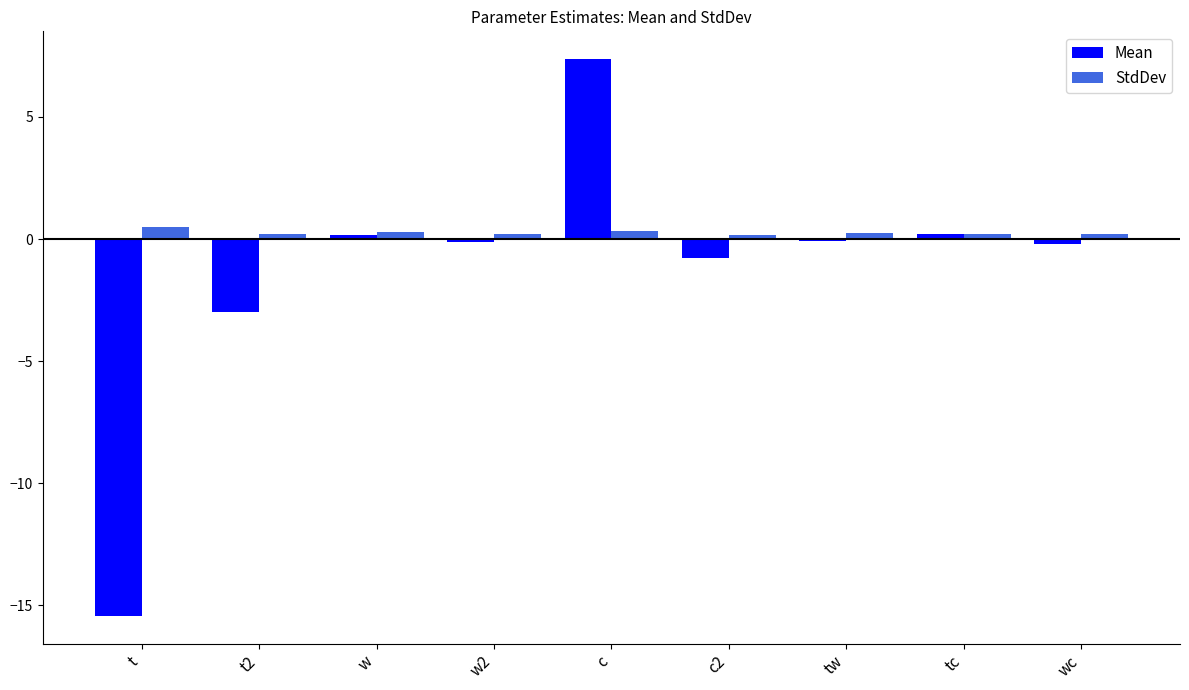

How many groups of bars are there?

9